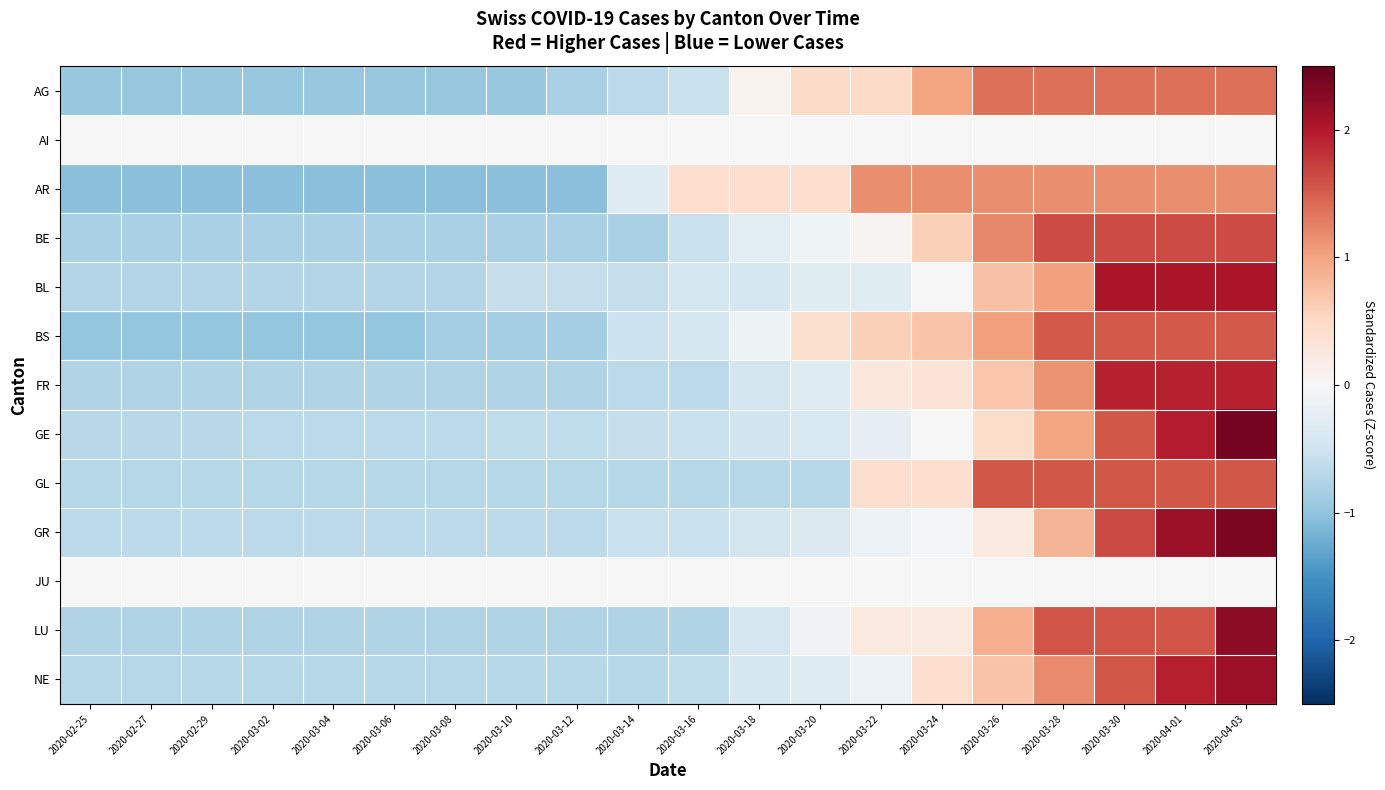

At which category is the sum across all series the highest?

2020-04-03